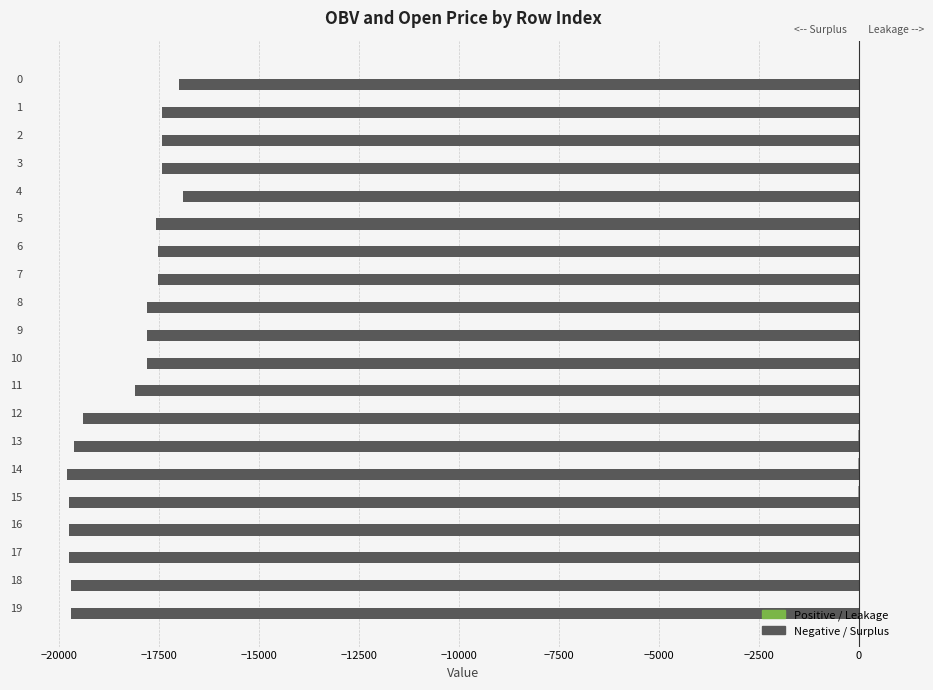

How many data points does each series have?

20